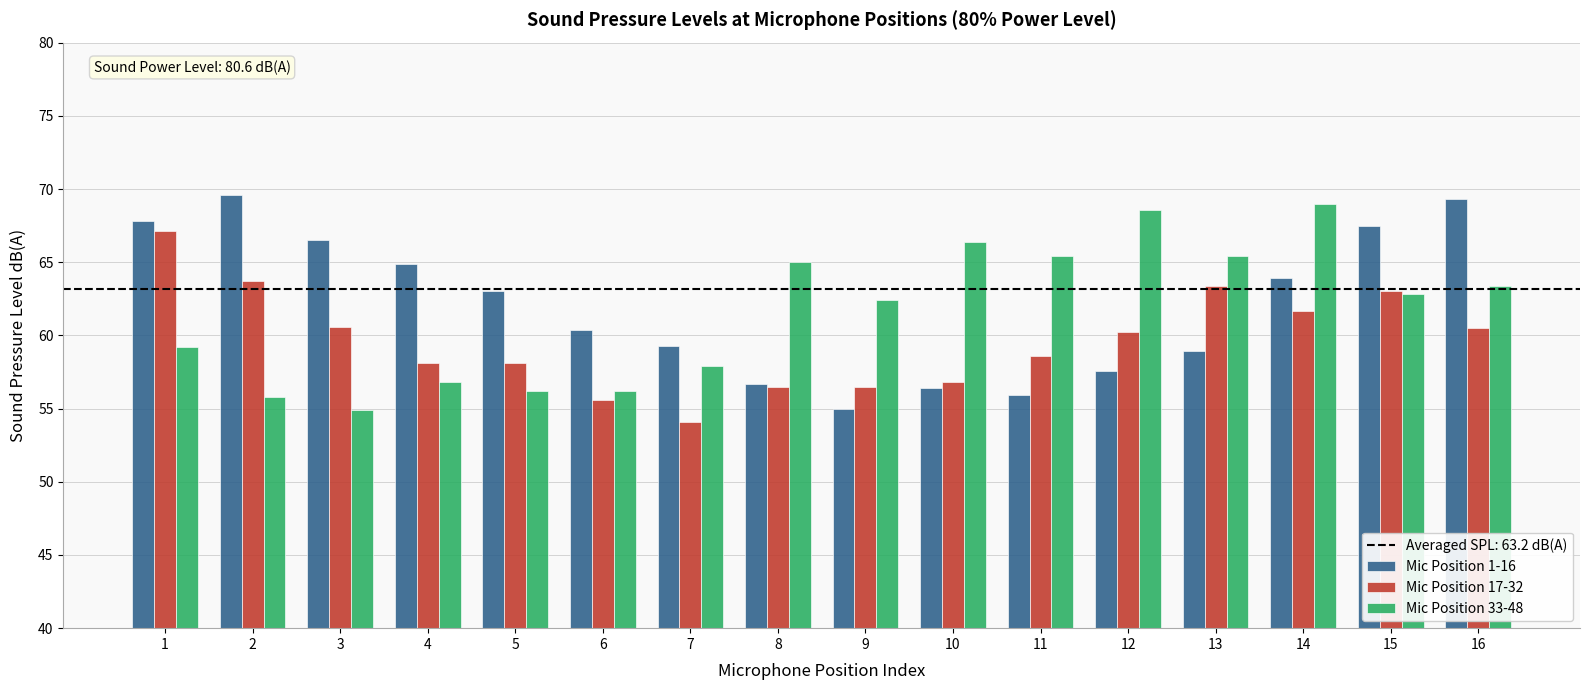

Is it true that Mic Position 17-32 equals 32.8 at 5?

False